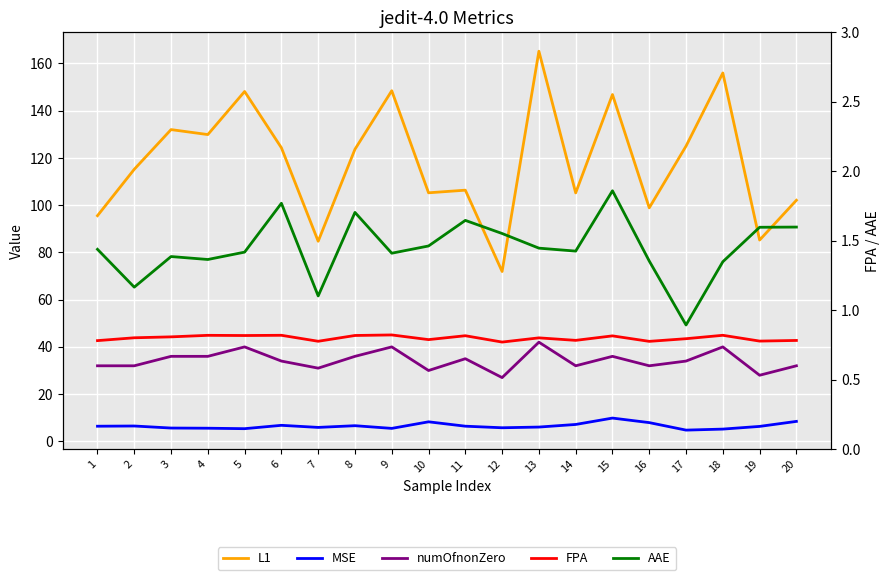

True or false: MSE and L1 cross at least once.

False